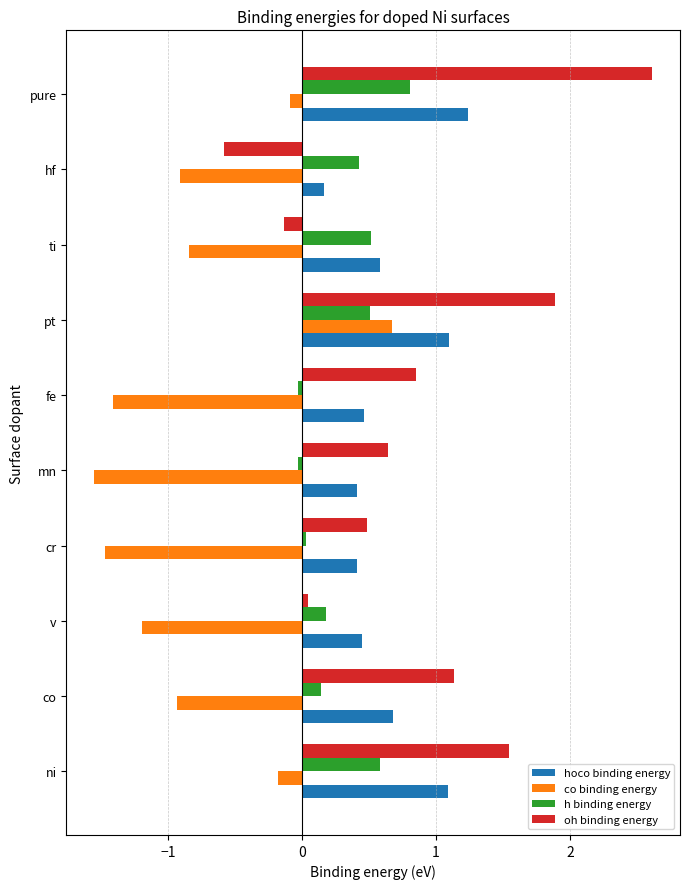

Which series changed the most between mn and pure?

oh binding energy